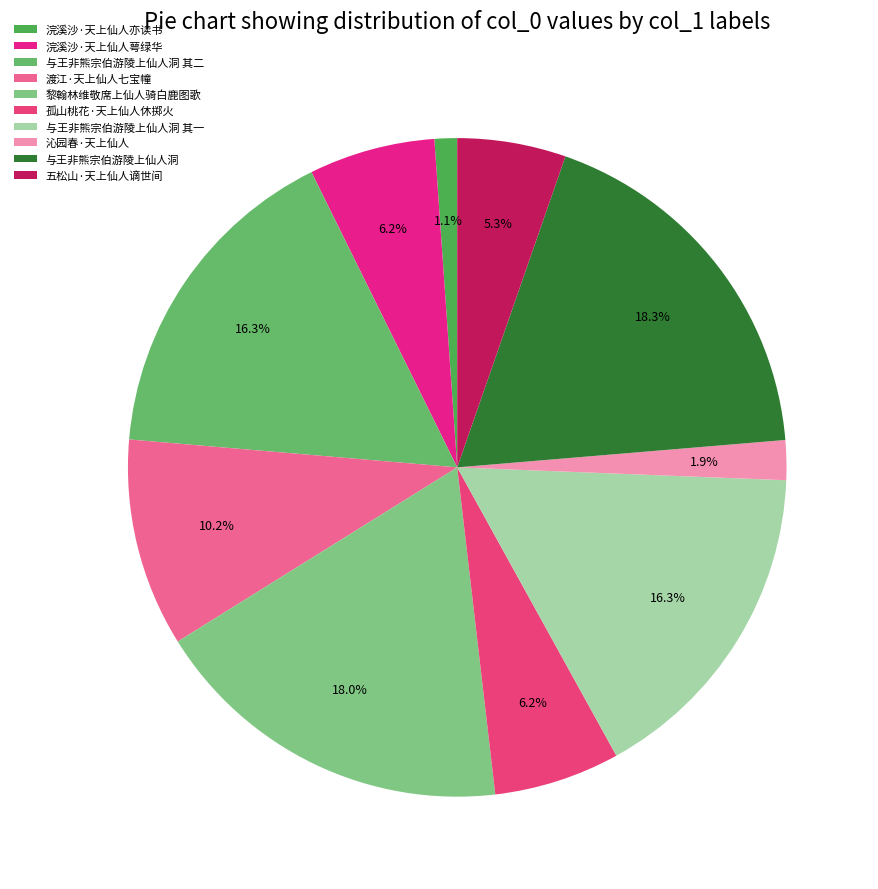

Count the number of slices in the pie.

10